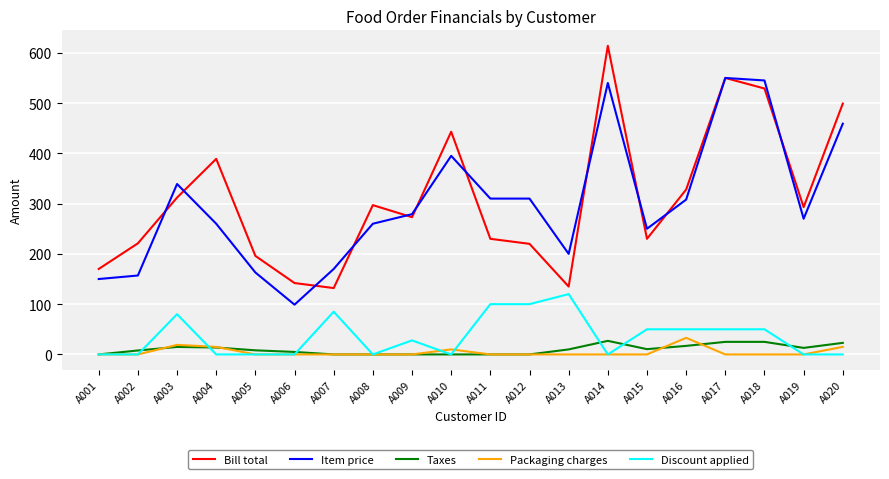

What is the maximum value for Packaging charges?

33.0